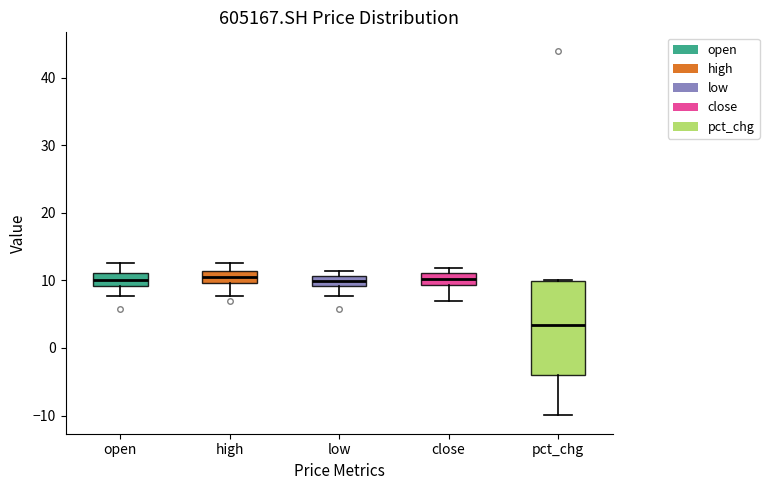

Where is the lower edge of the box for open on the y-axis? The values are not printed on the chart, so give them approximately, as read against the axis.

9